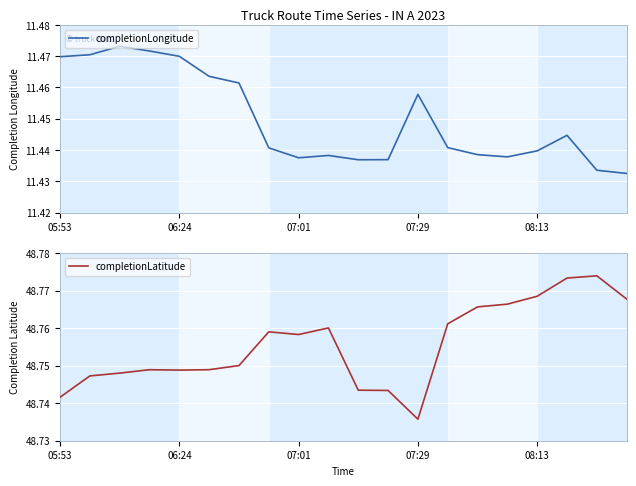

Is this an area chart (filled region under the line)?

No